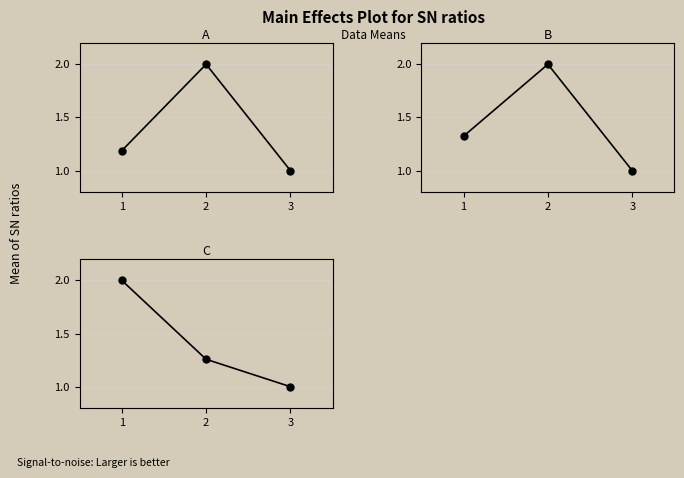

Read the C value at 3.

1.0